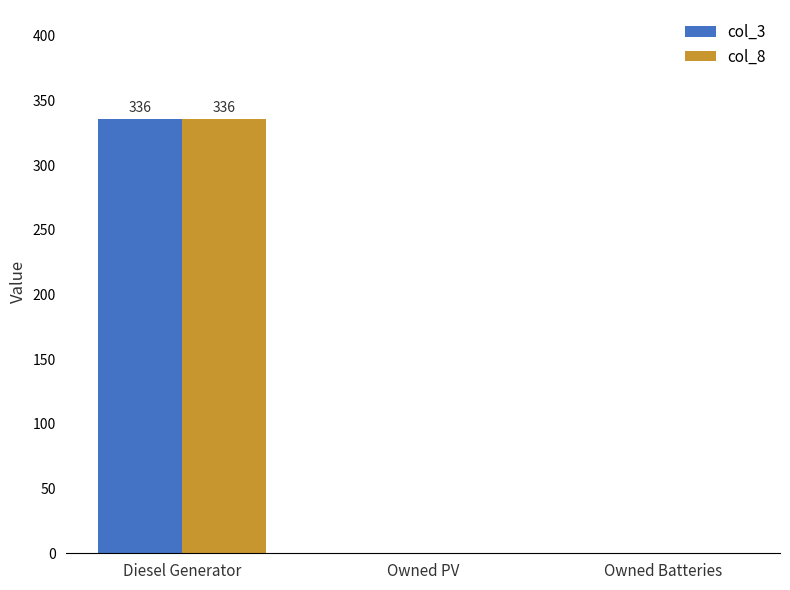

Reading left to right, list all the values displayed in this chart.

col_3: Diesel Generator=336	Owned PV=0	Owned Batteries=0
col_8: Diesel Generator=336	Owned PV=0	Owned Batteries=0